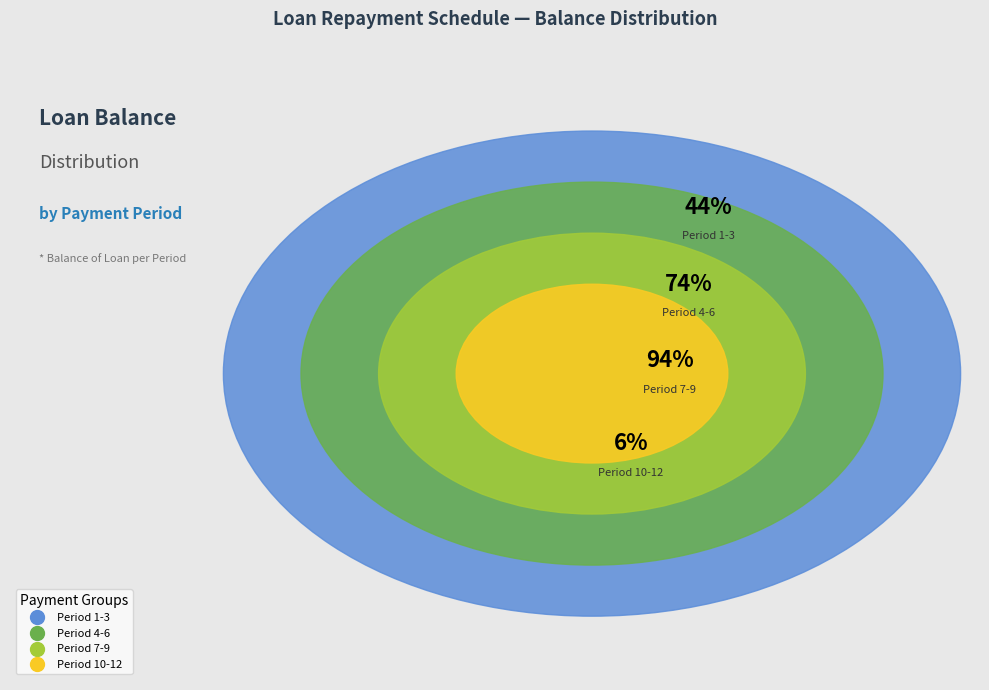

The 10 slice represents 1% of the pie. True or false?

False